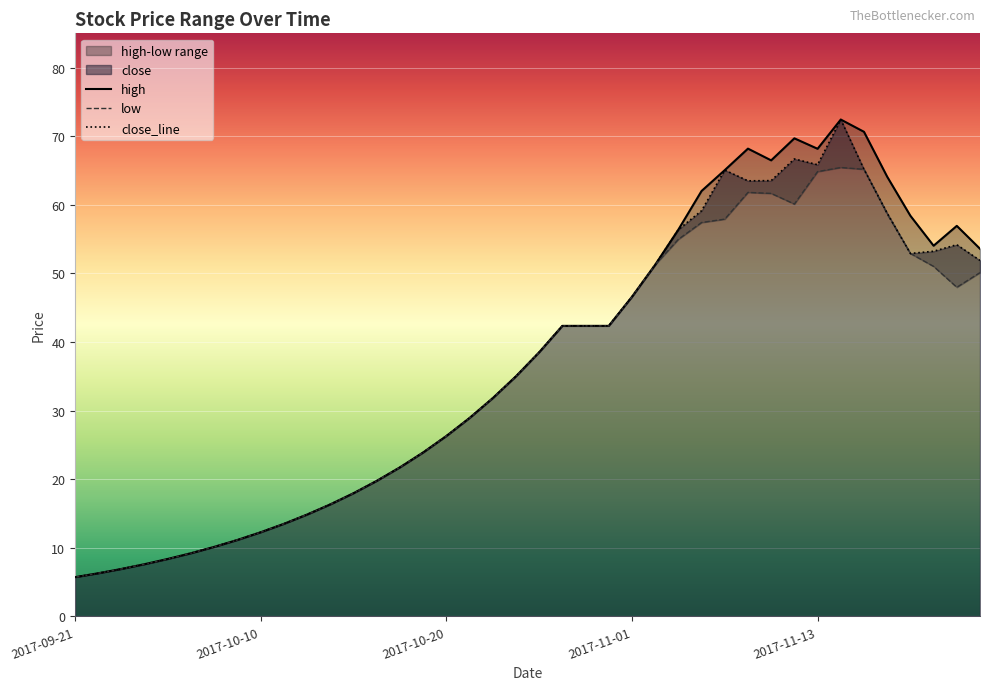

What is the sum of the low values at 2017-11-03 and 2017-11-13?

119.8